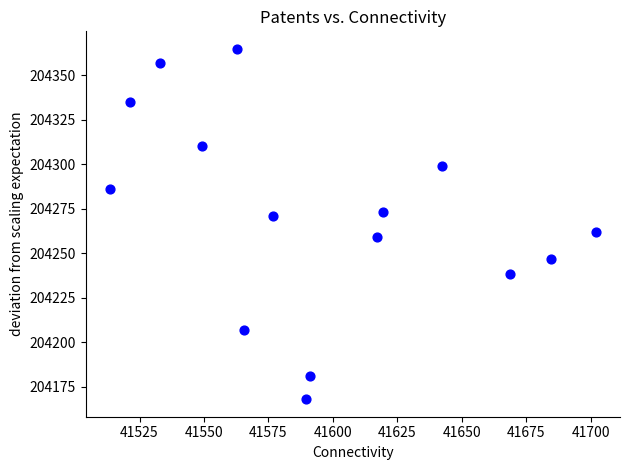

What is the range of Y values (max minus min)?

196.8